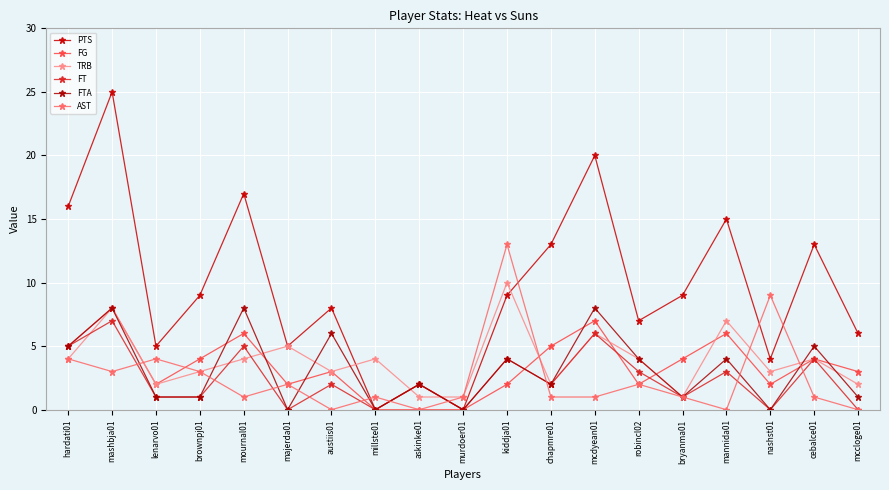

What is the label of the 2nd point from the left?

mashbja01